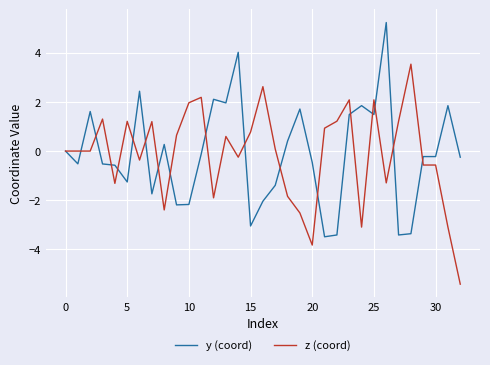

What is the greatest value displayed?

5.2